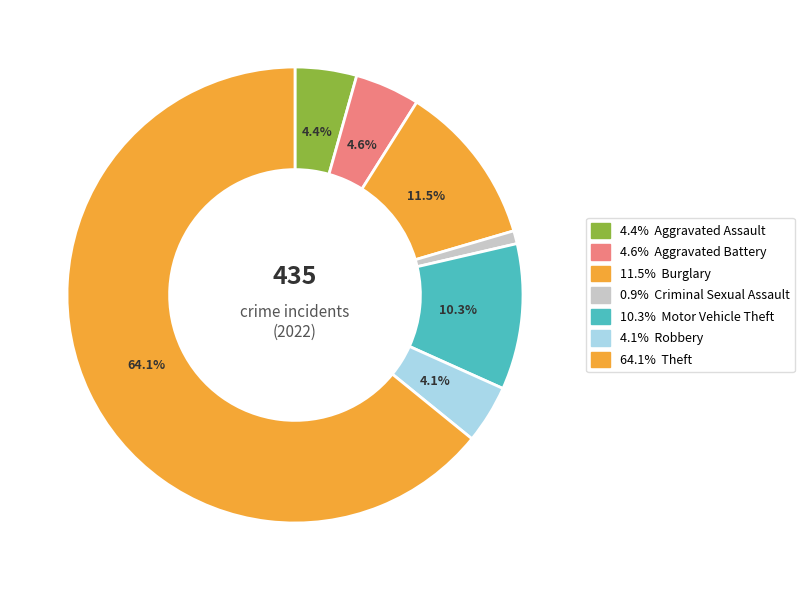

How many segments does this pie chart have?

7